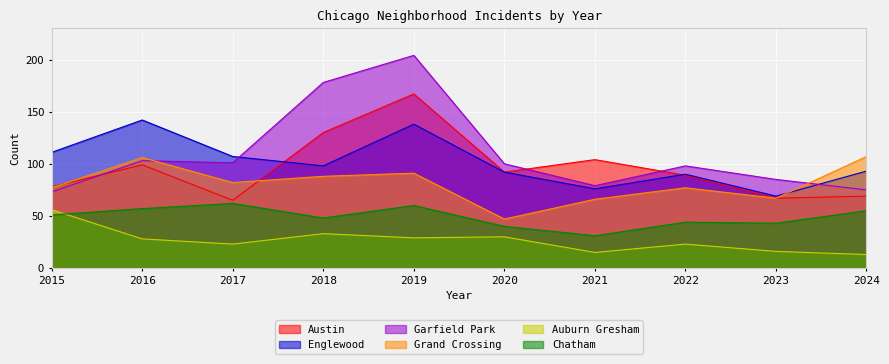

Between 2016 and 2021, which is larger?

2021